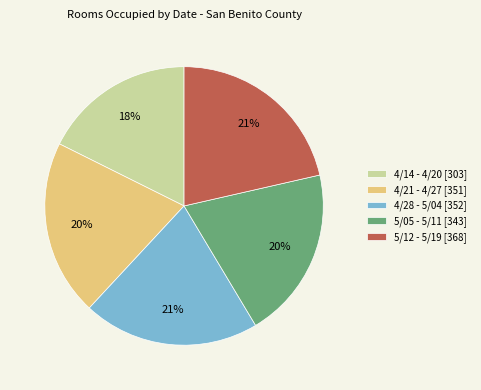

Between 5/05 - 5/11 [343] and 5/12 - 5/19 [368], which is larger?

5/12 - 5/19 [368]